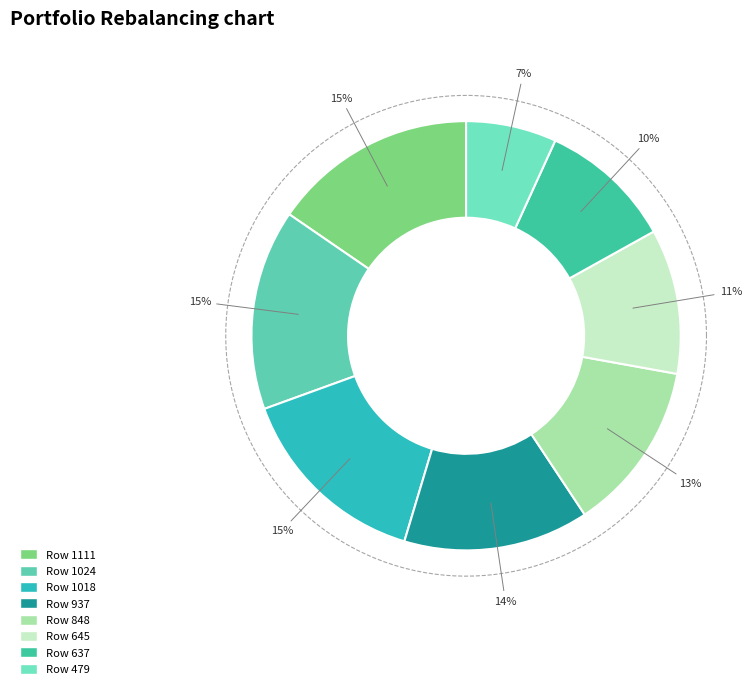

Count the number of slices in the pie.

8